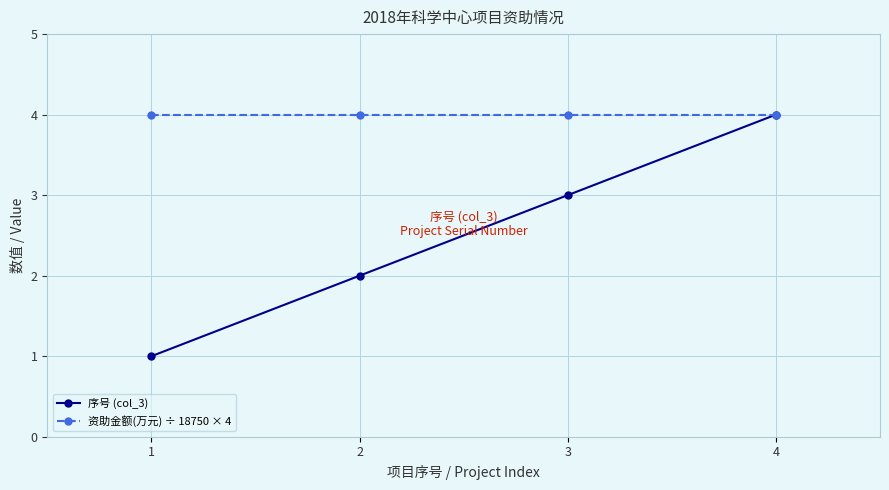

The 资助金额(万元) ÷ 18750 × 4 series shows 6 at 3. True or false?

False